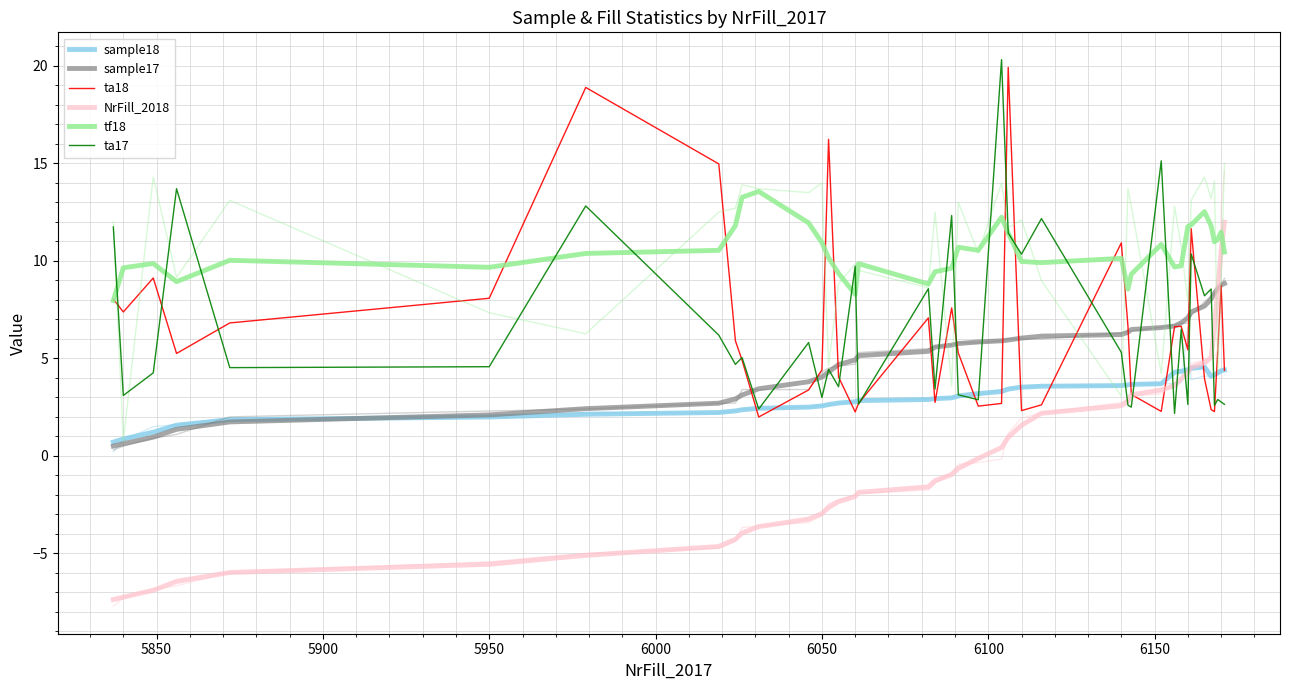

The ta17 series shows 17.7 at 25. True or false?

False